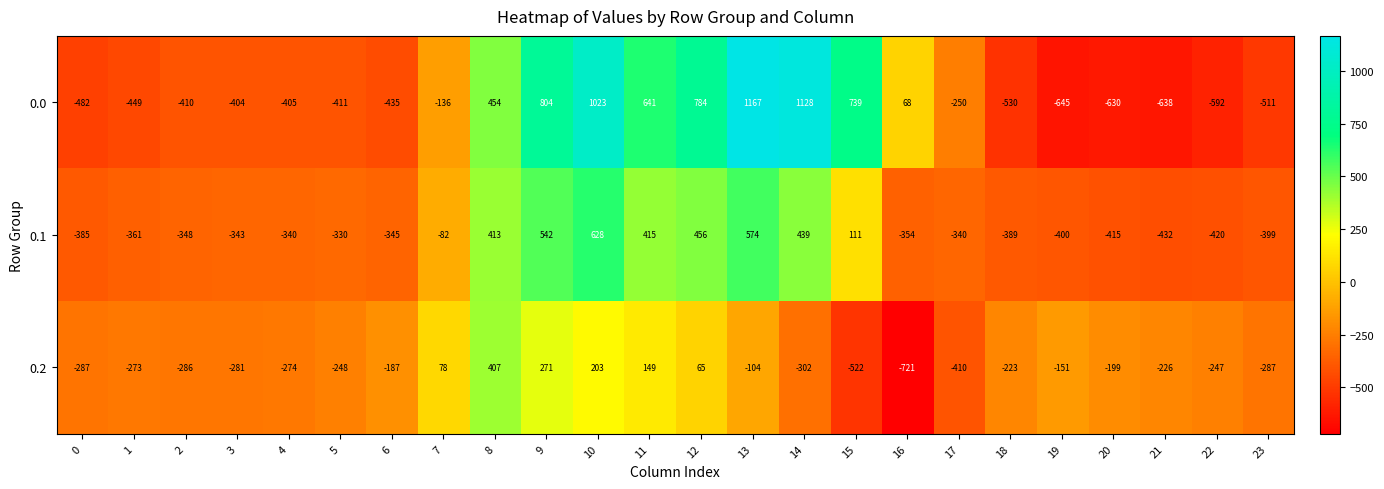

What value does the 0.2 series have at 19, to the nearest 100?

-200